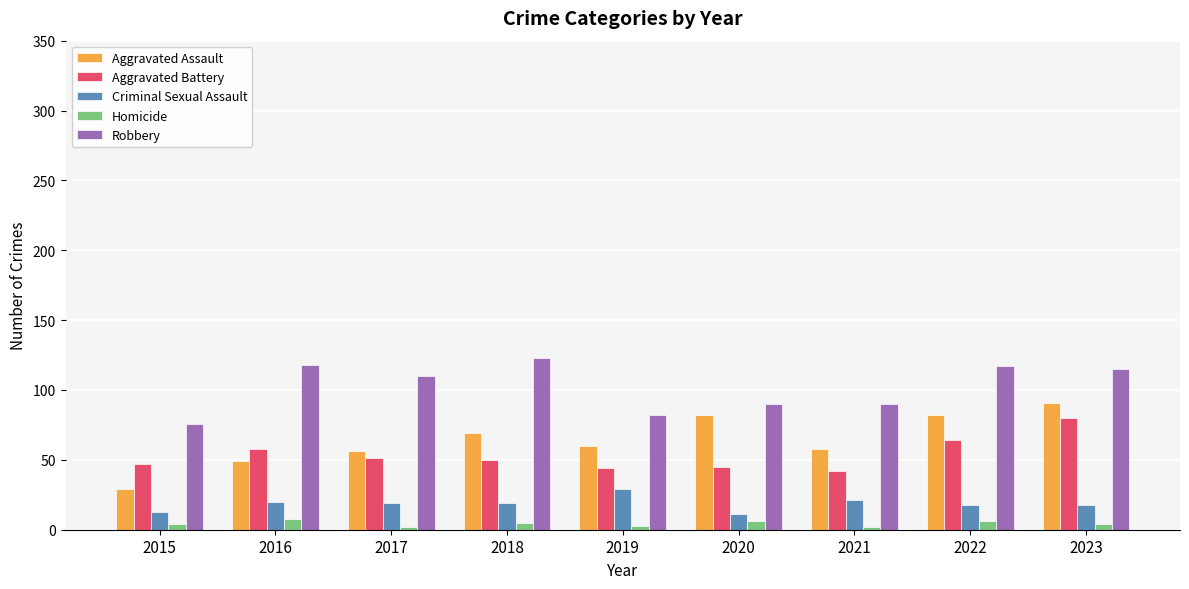

What is the maximum value for Aggravated Assault?

91